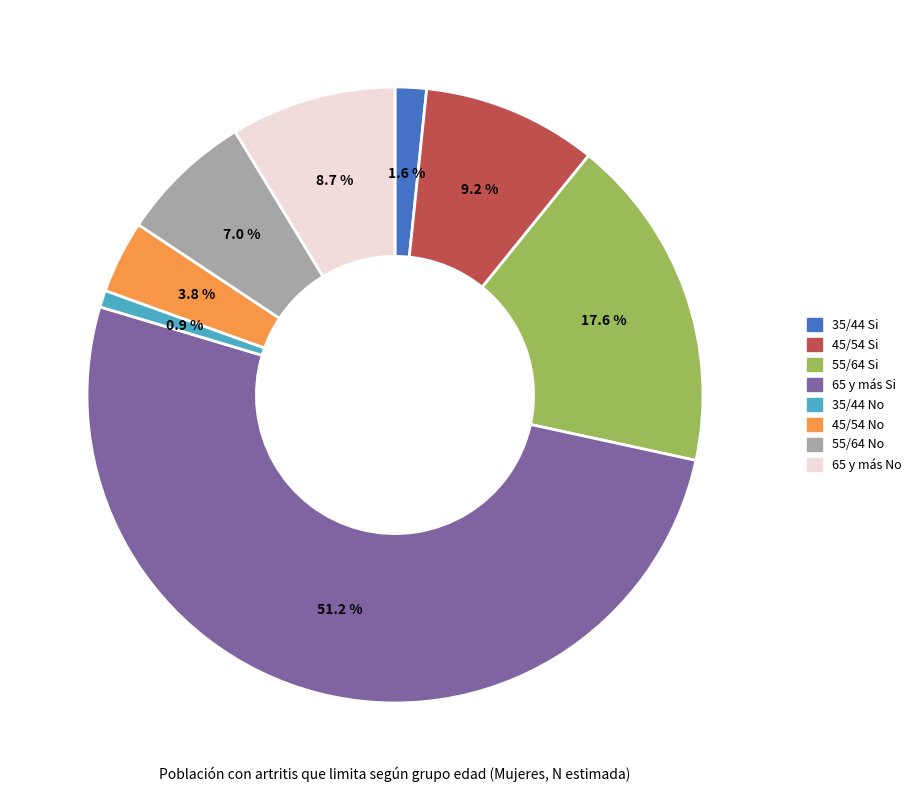

To the nearest percent, what portion does 35/44 No represent?

1%